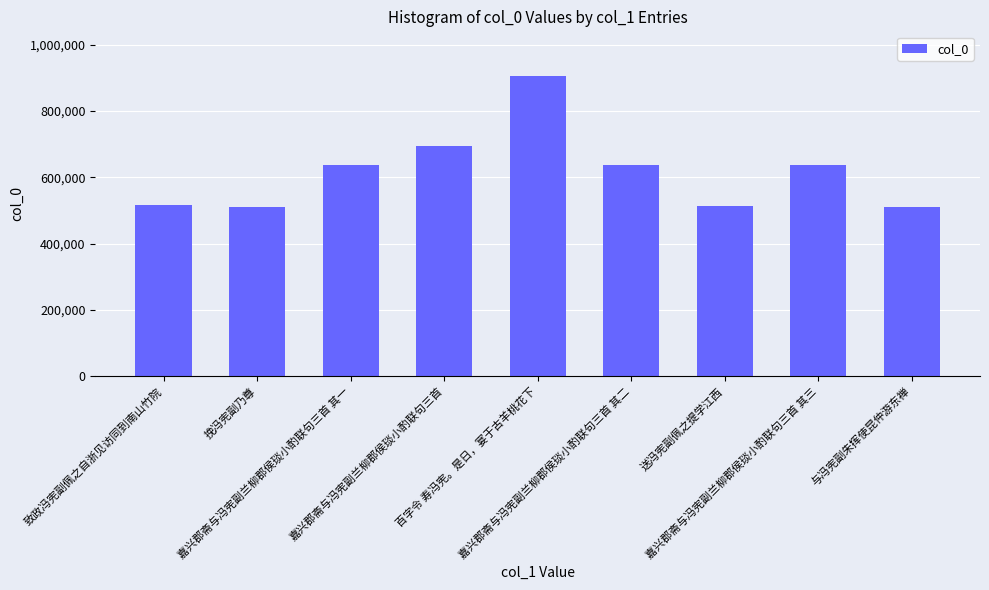

Is it true that the value at 嘉兴郡斋与冯宪副兰柳郡侯琰小酌联句三首 其三 is 836255?

False